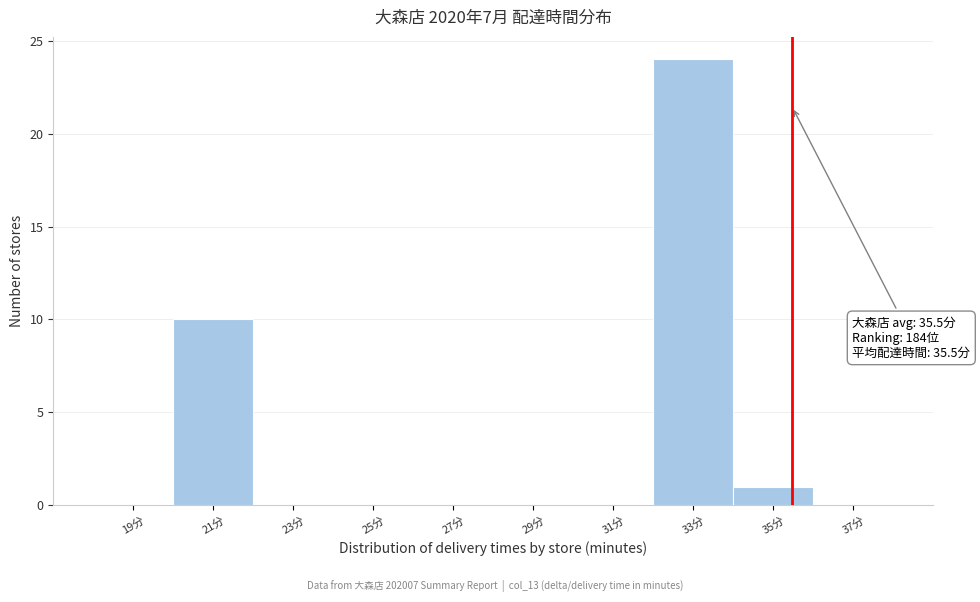

Which range on the x-axis has the tallest bar?

32 to 34